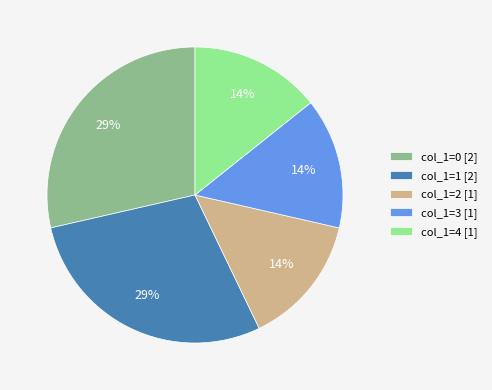

Is there a majority slice in this chart?

No